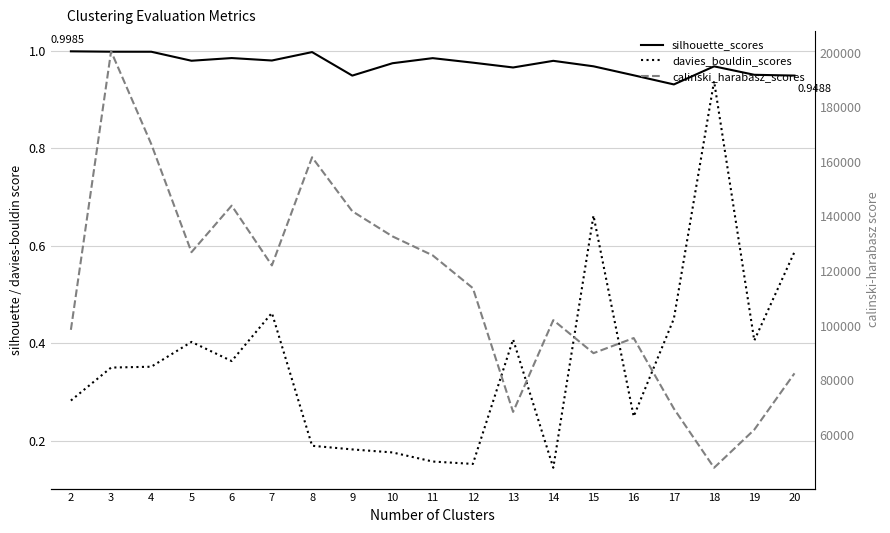

Does the chart have visible grid lines?

Yes